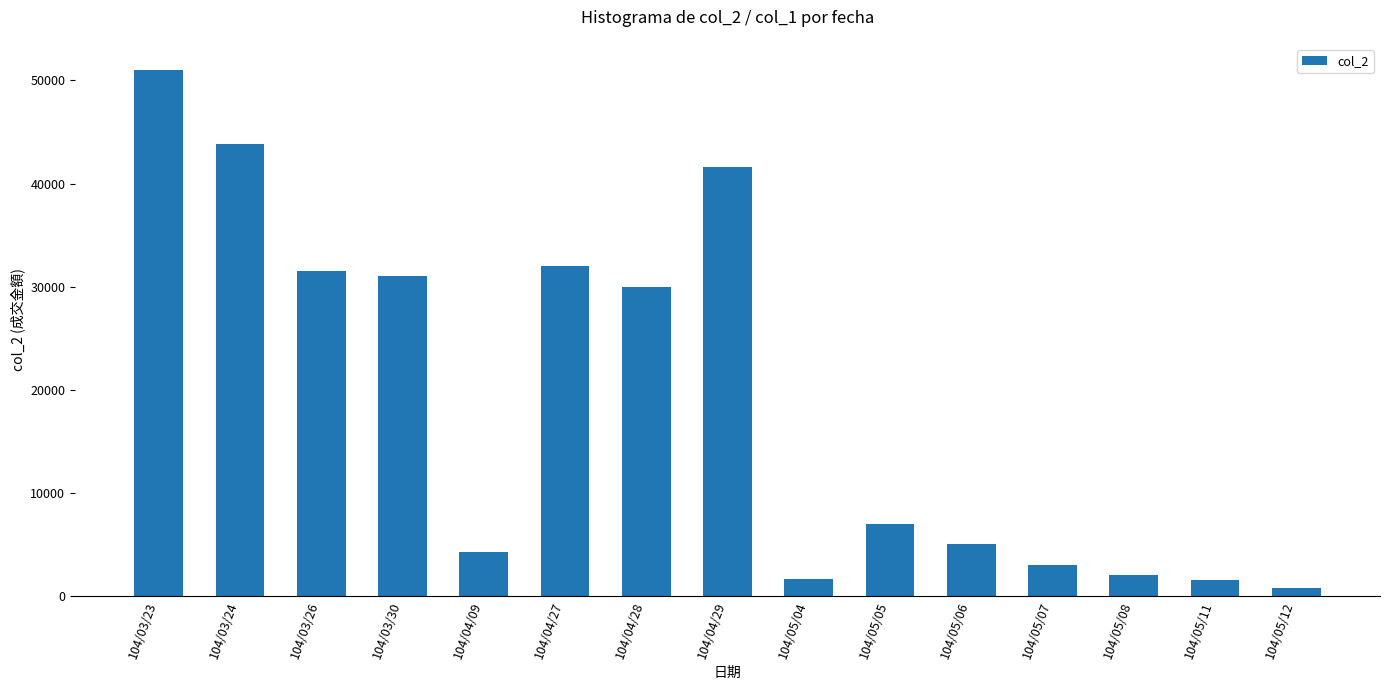

What is the label of the 9th bar from the left?

104/05/04